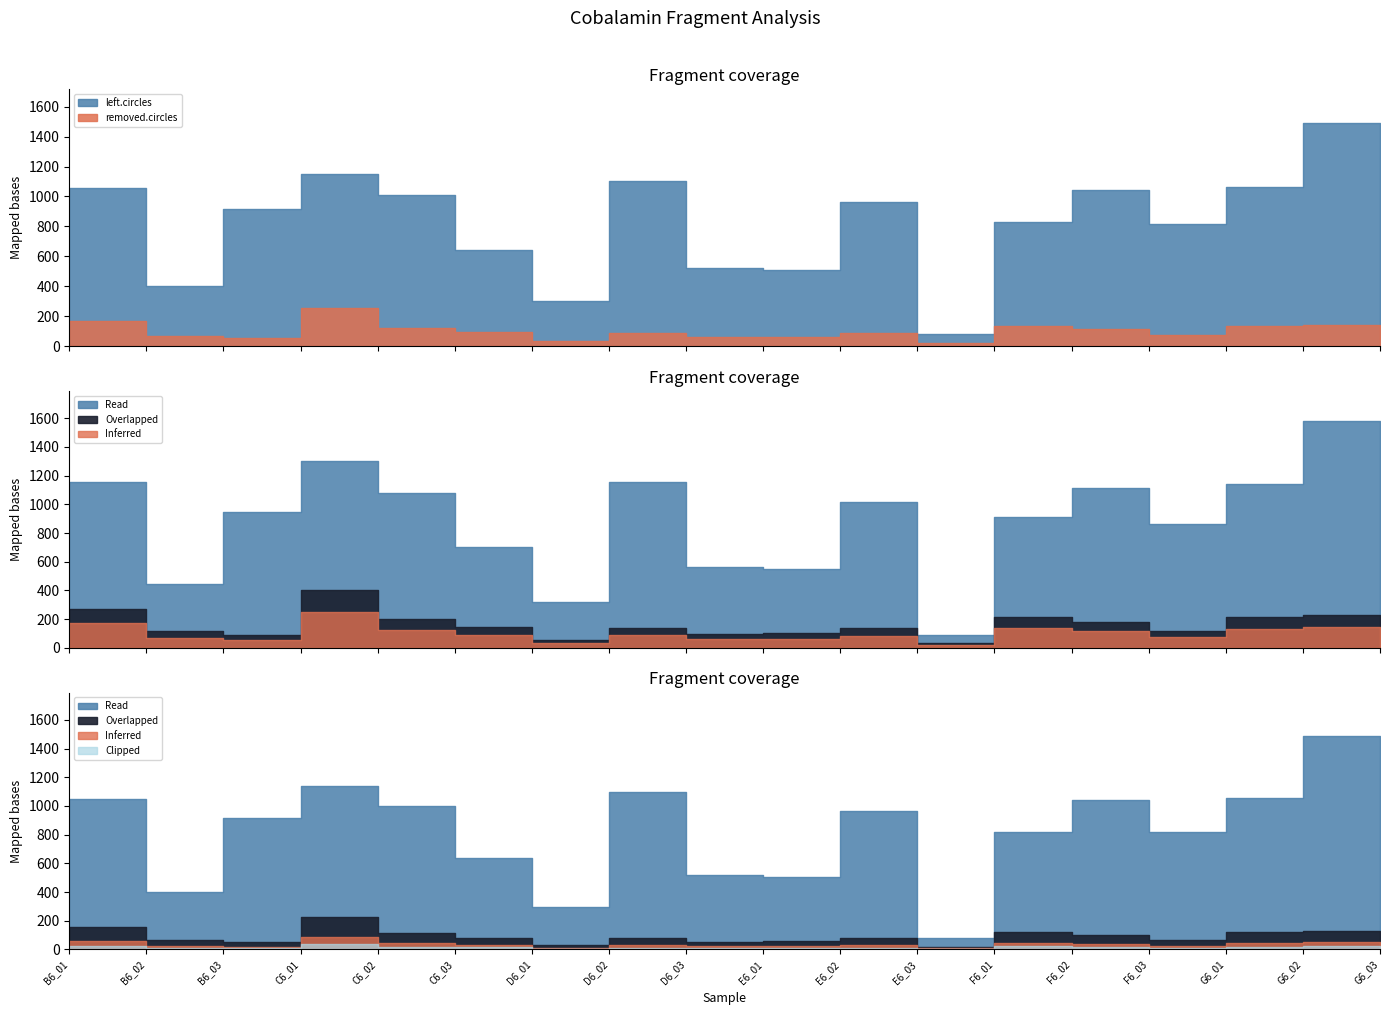

The left.circles series shows 578 at F6_01. True or false?

False